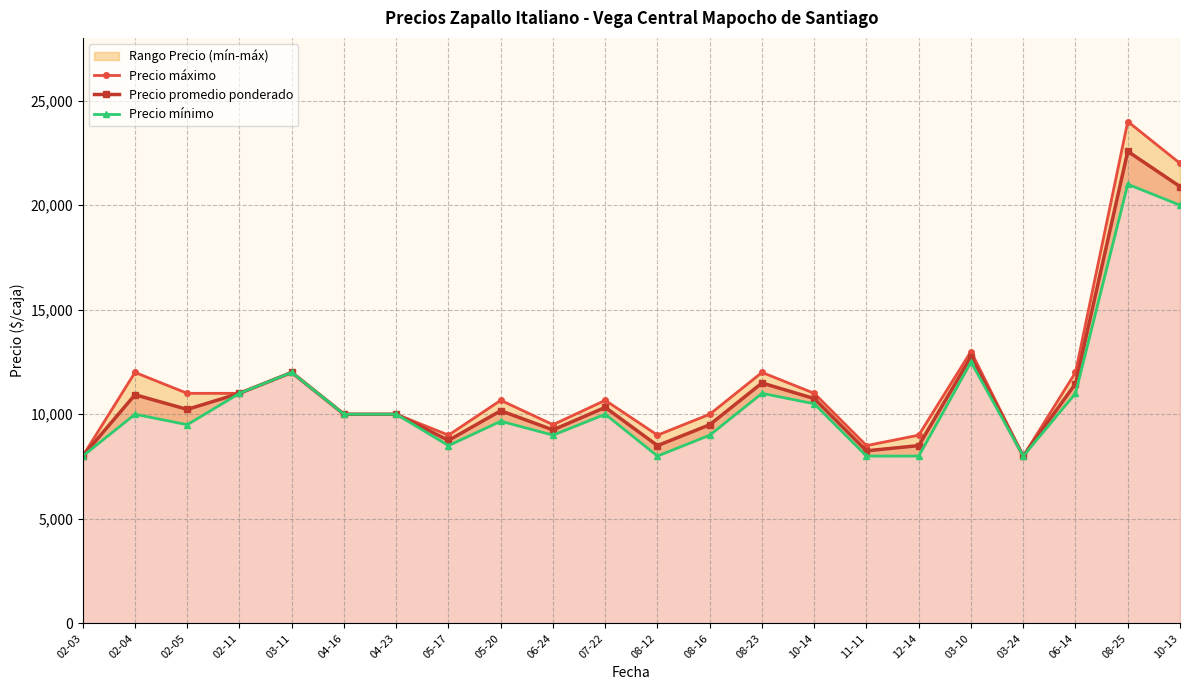

What position from the left is 03-10?

18